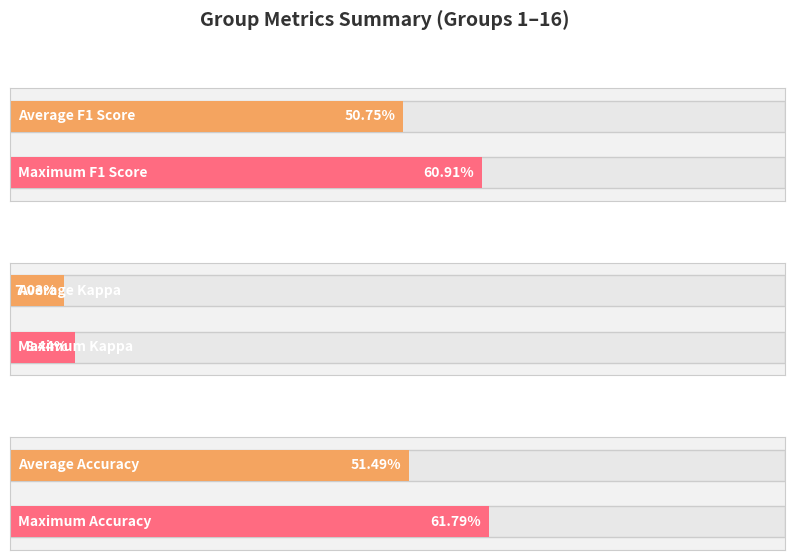

What are all the series names shown in the legend?

f1, kappa, accuracy